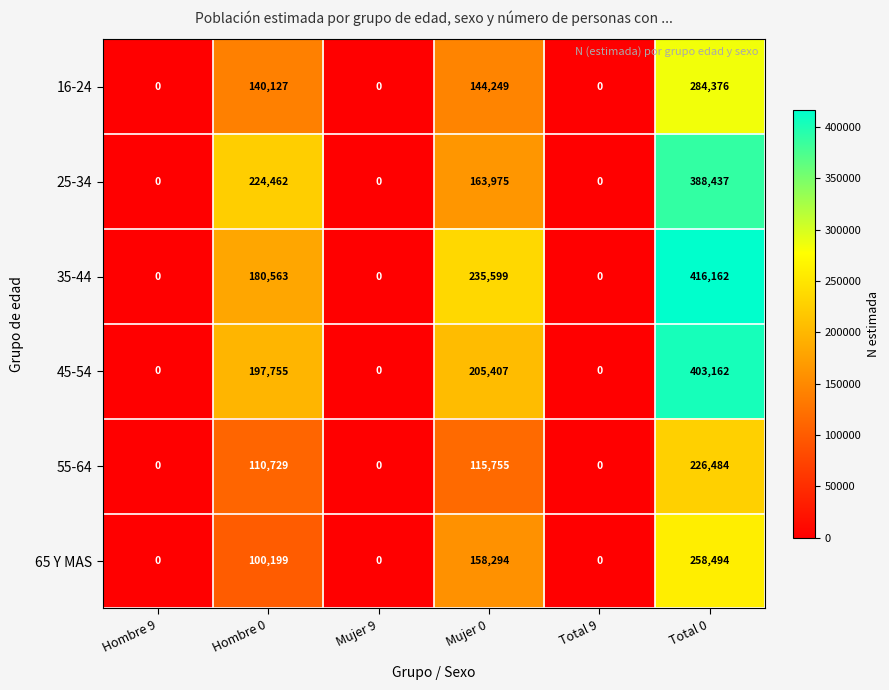

What is the maximum value shown in the chart?

416162